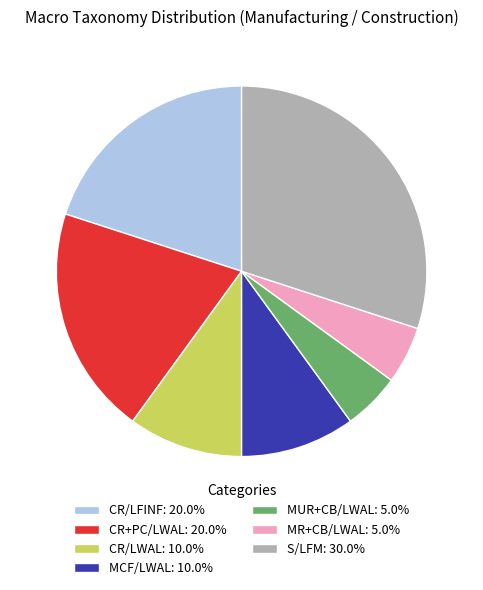

Combined, do CR/LWAL: 10.0% and CR+PC/LWAL: 20.0% account for over 50%?

No